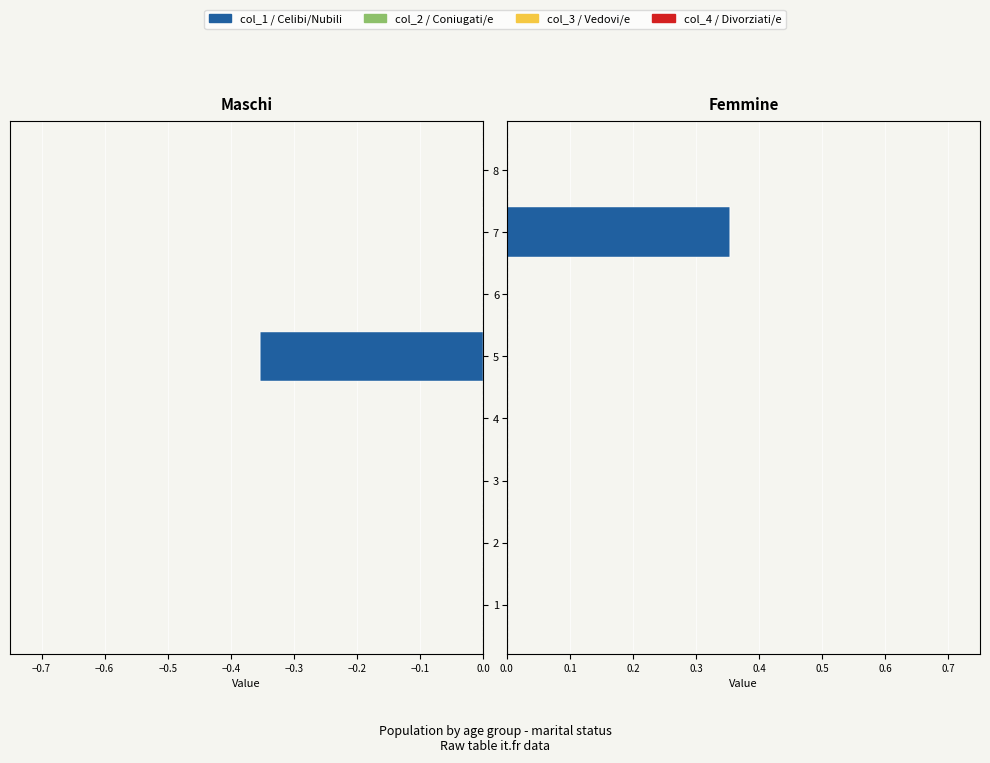

Count the col_2 values in the range 0 to 1.

8